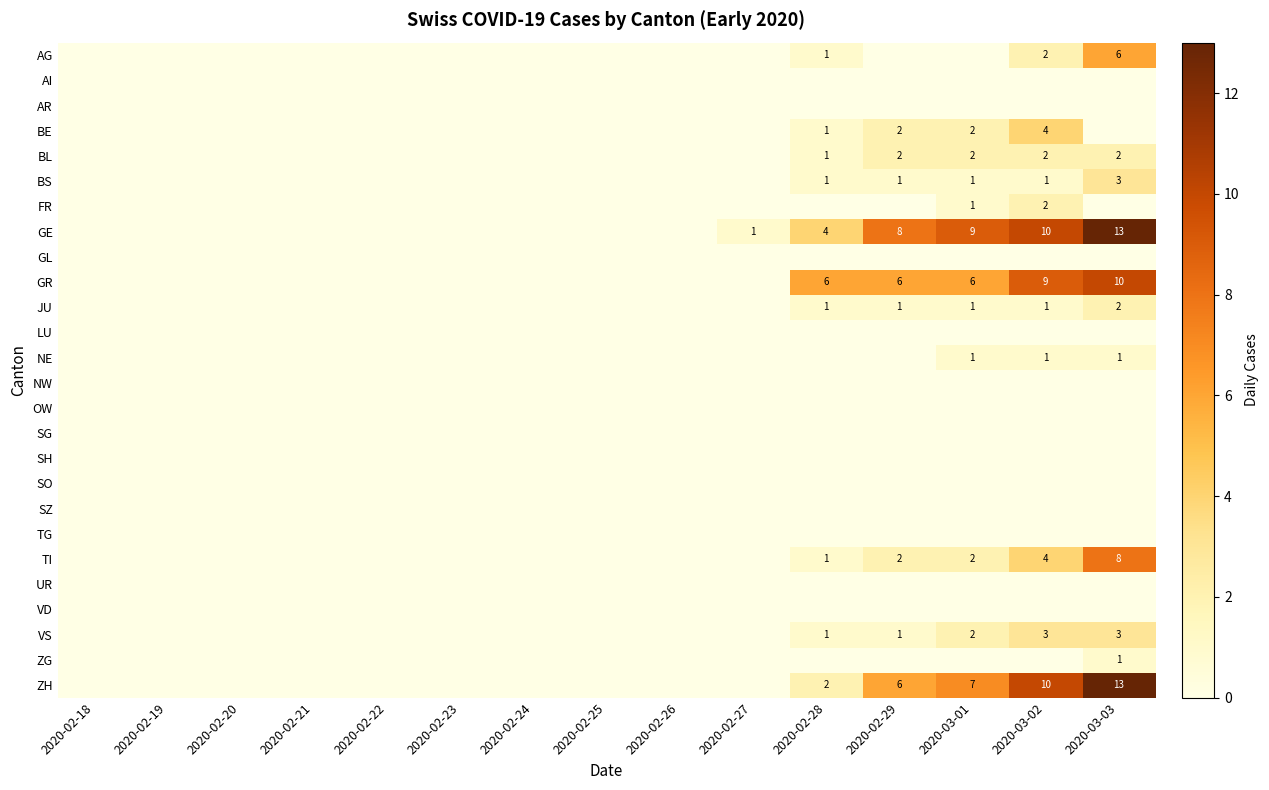

True or false: GE has a value of 7 at 2020-02-28.

False